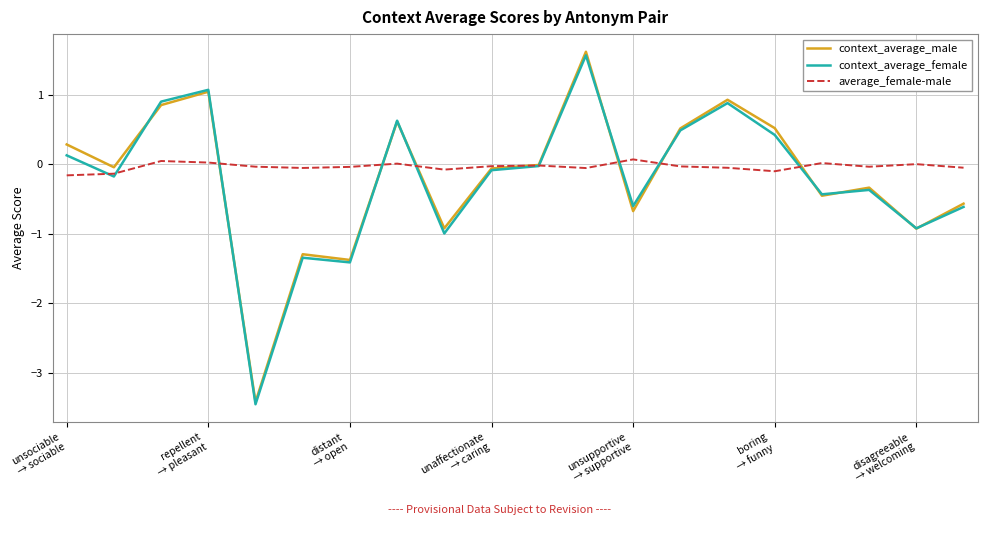

Which series has the largest total across all categories?

average_female-male